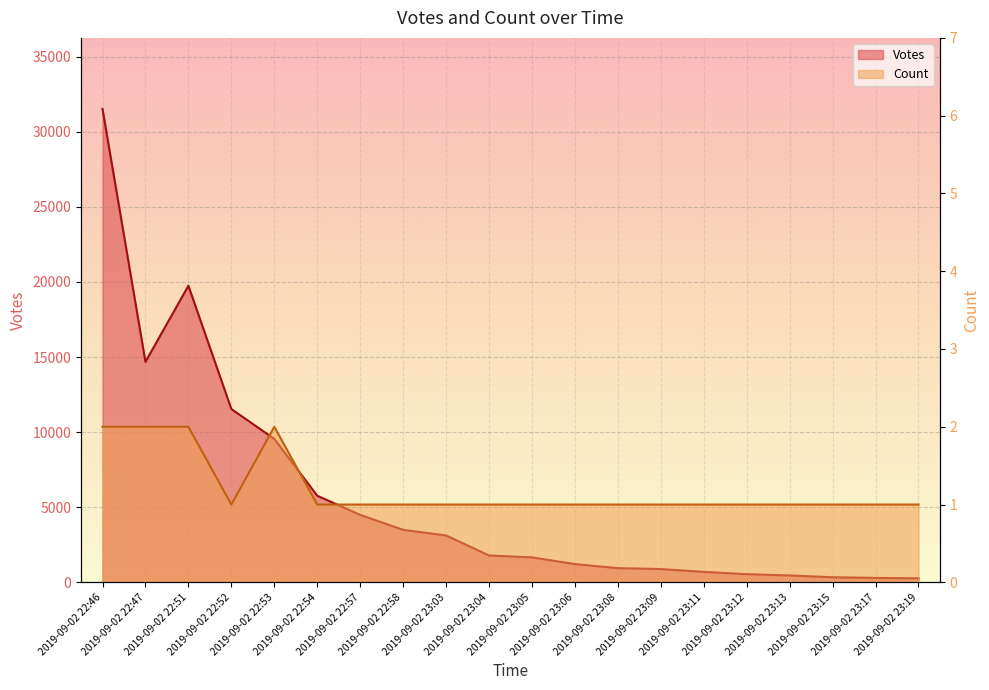

How many series are shown in this chart?

2